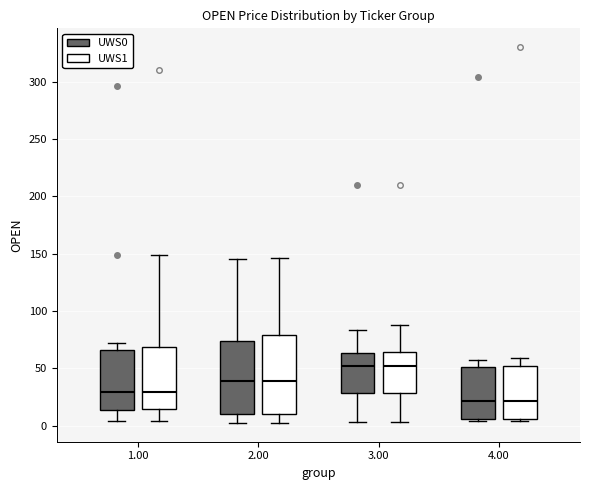

Reading left to right, transcribe this box plot: for each box, give where its median line is, the range the box spans, and where its two whiskers end, as read against the y-axis. The values are not printed on the chart, so give them approximately, as read against the axis.

1.00 (UWS0): median 30, box 15 to 65, whiskers 5 to 70
1.00 (UWS1): median 30, box 15 to 70, whiskers 5 to 150
2.00 (UWS0): median 40, box 10 to 75, whiskers 0 to 145
2.00 (UWS1): median 40, box 10 to 80, whiskers 5 to 145
3.00 (UWS0): median 50, box 30 to 65, whiskers 5 to 85
3.00 (UWS1): median 50, box 30 to 65, whiskers 5 to 90
4.00 (UWS0): median 20, box 5 to 50, whiskers 5 (just below the box's lower edge) to 55
4.00 (UWS1): median 20, box 5 to 50, whiskers 5 (just below the box's lower edge) to 60